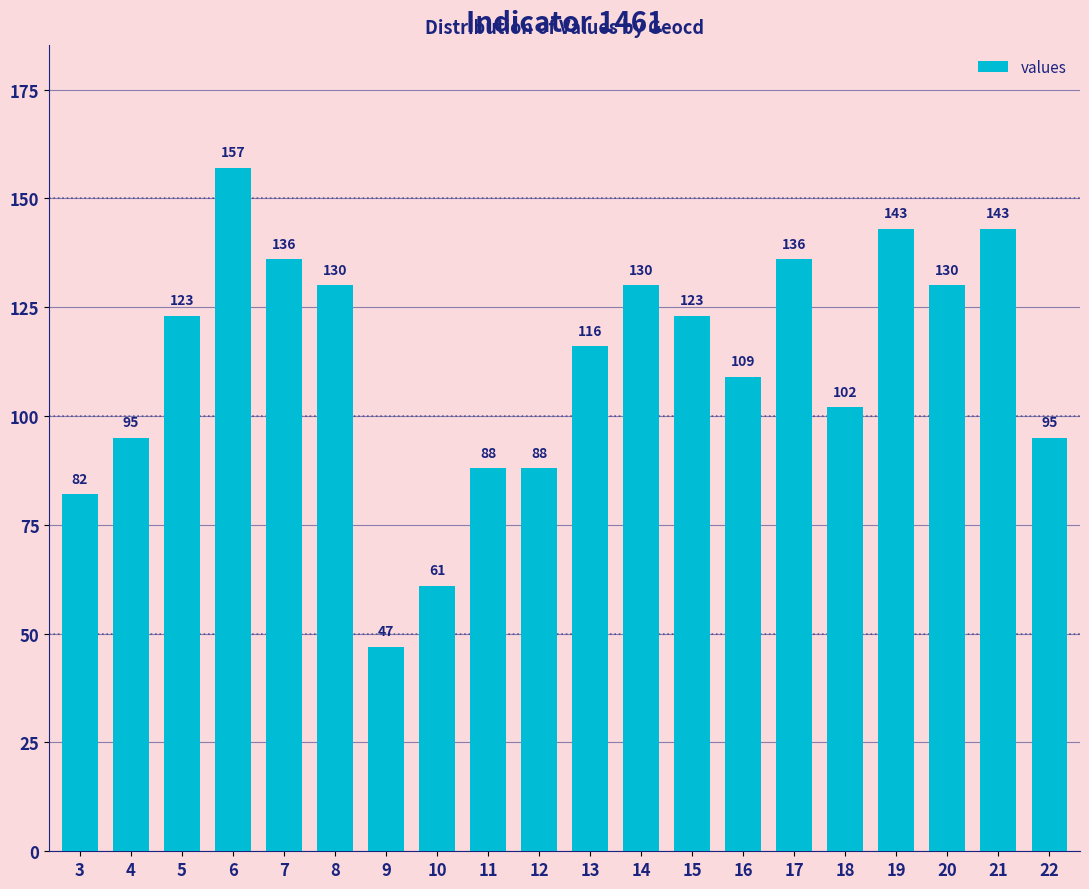

What is the sum of all values?

2234